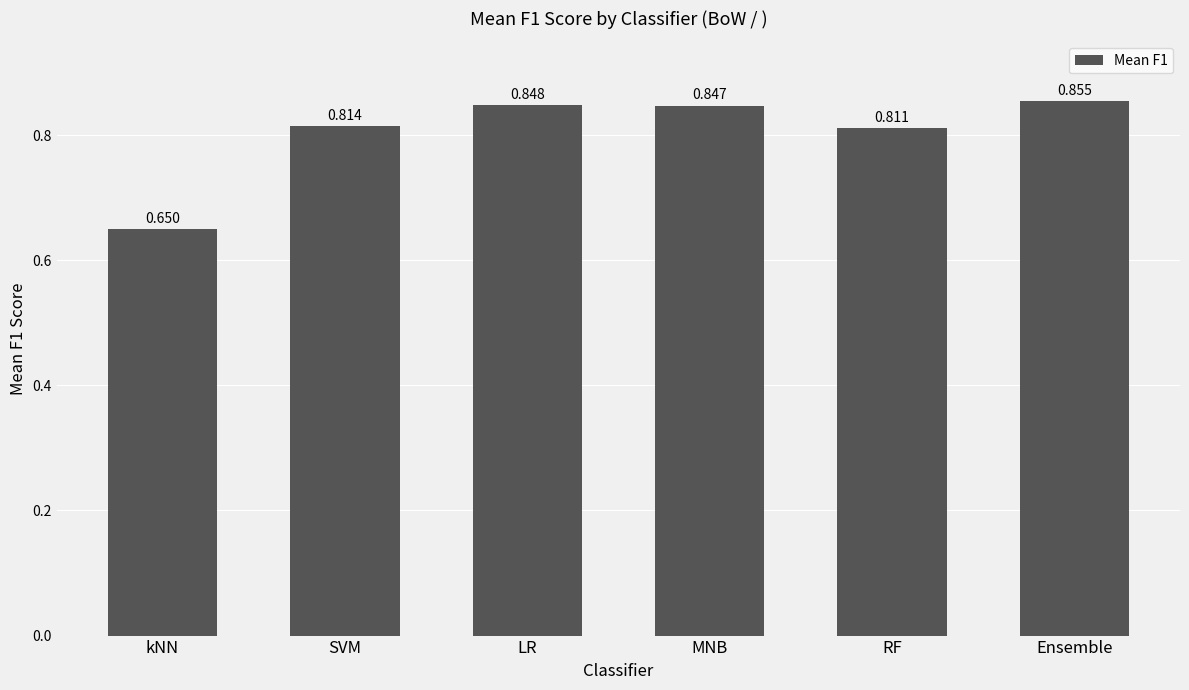

Which category has the lowest value across all series?

kNN